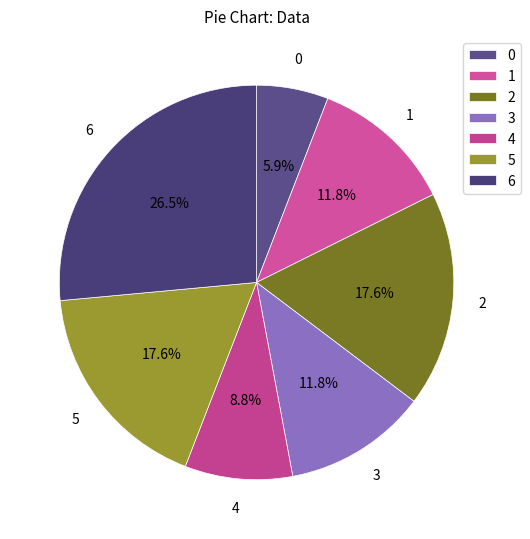

Does 0 account for over 50% of the chart?

No